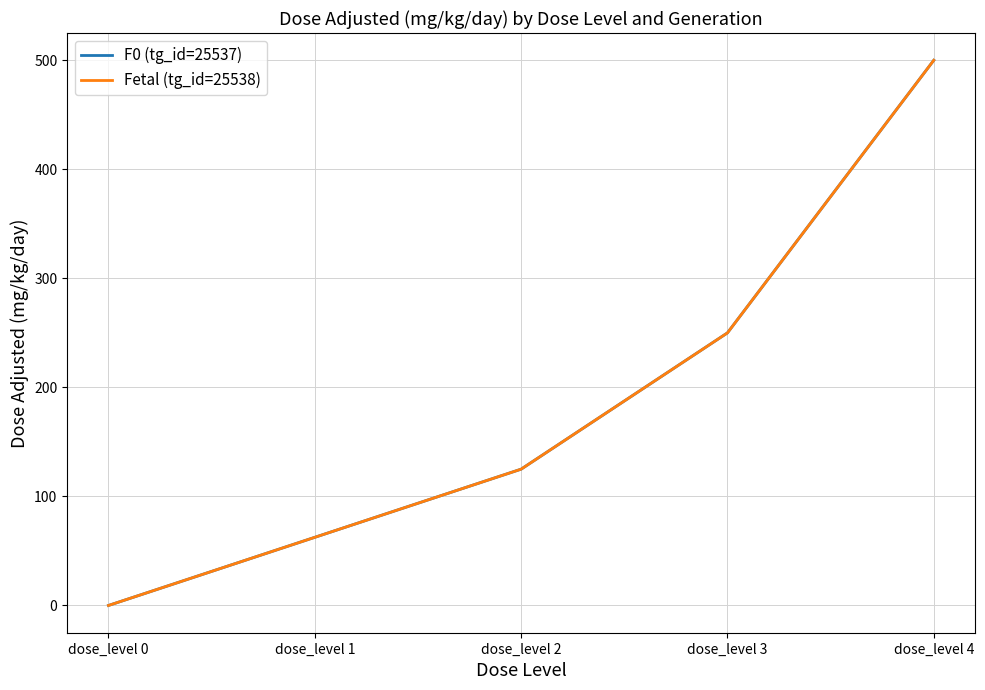

Is this an area chart (filled region under the line)?

No